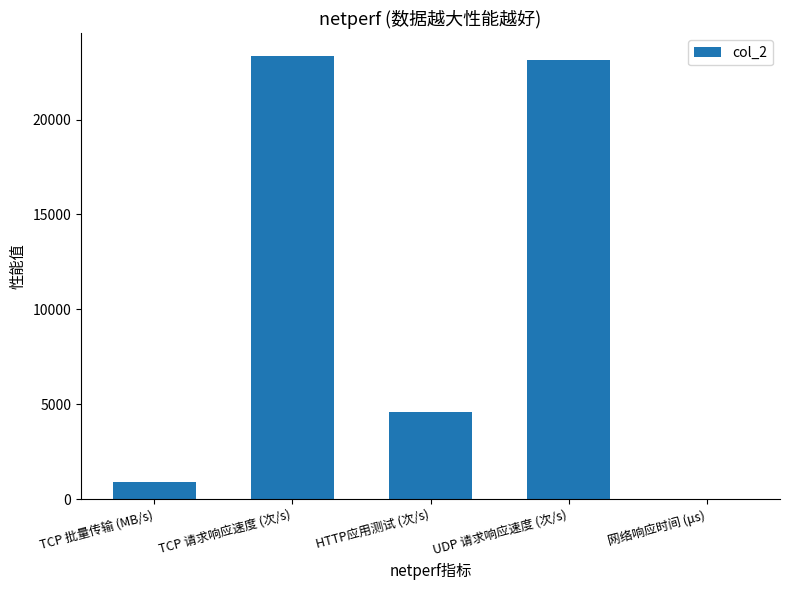

What is the approximate value at TCP 批量传输 (MB/s)?

928.4